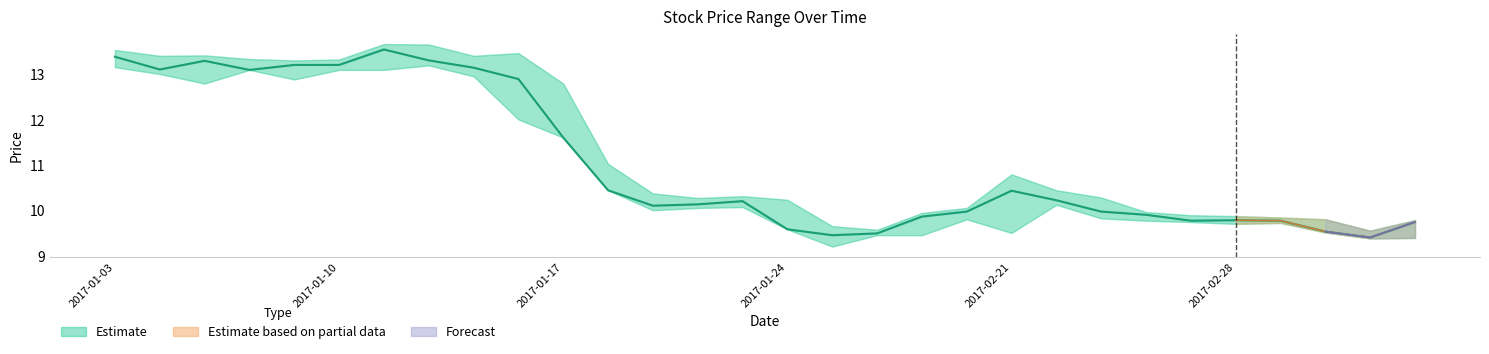

True or false: the data has more than 2 interior local peaks.

True